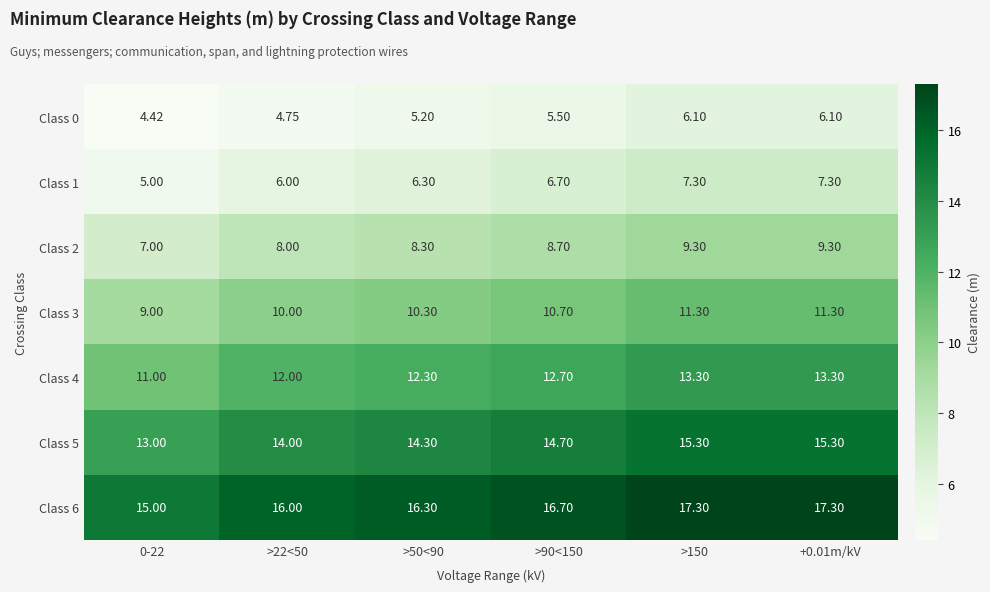

What is the total value across all series at >90<150?

75.7